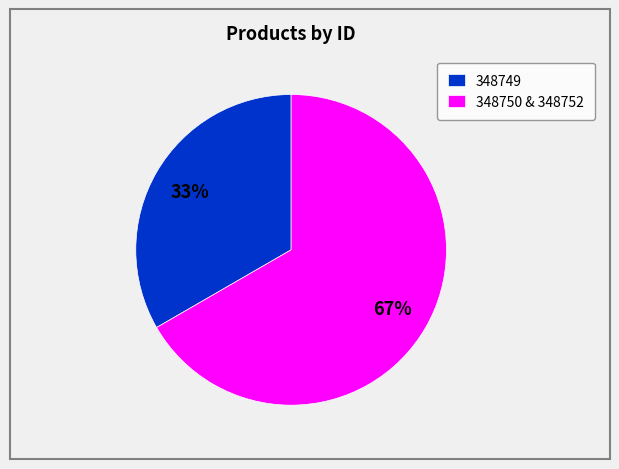

What percentage is the 348749 slice, to the nearest percent?

33%